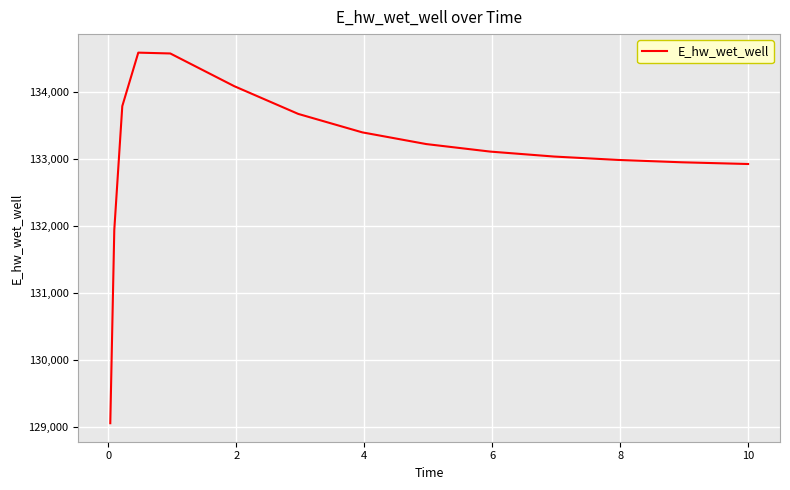

What is the maximum value shown in the chart?

134581.9